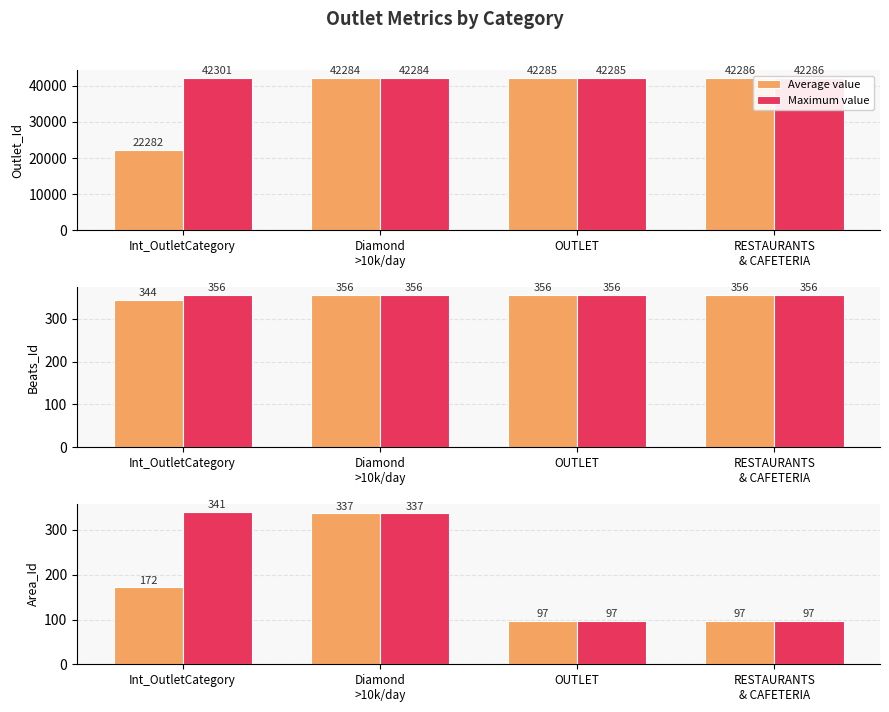

What are all the series names shown in the legend?

Average value, Maximum value